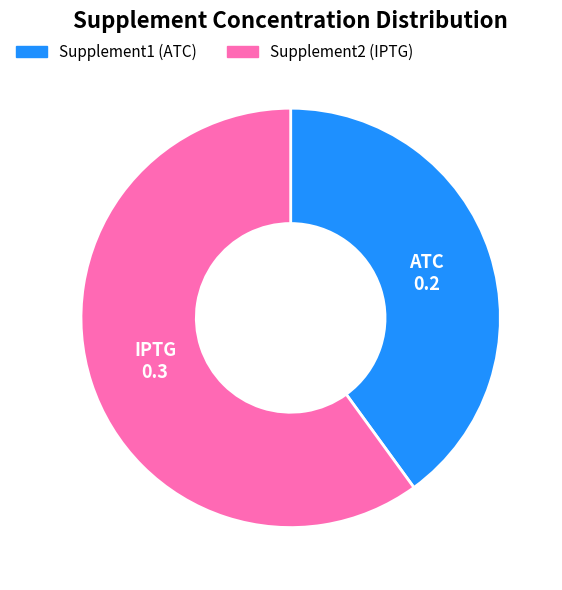

Which has a higher value, Supplement2 (IPTG) or Supplement1 (ATC)?

Supplement2 (IPTG)